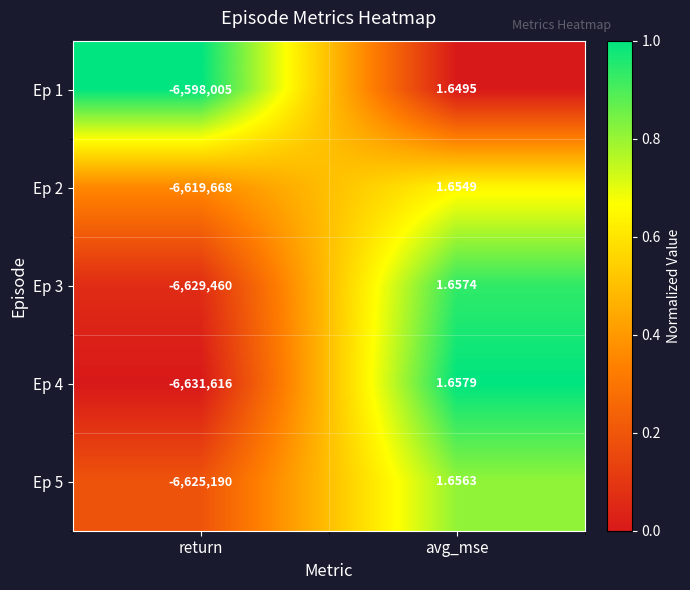

Which series changed the most between return and avg_mse?

Ep 4